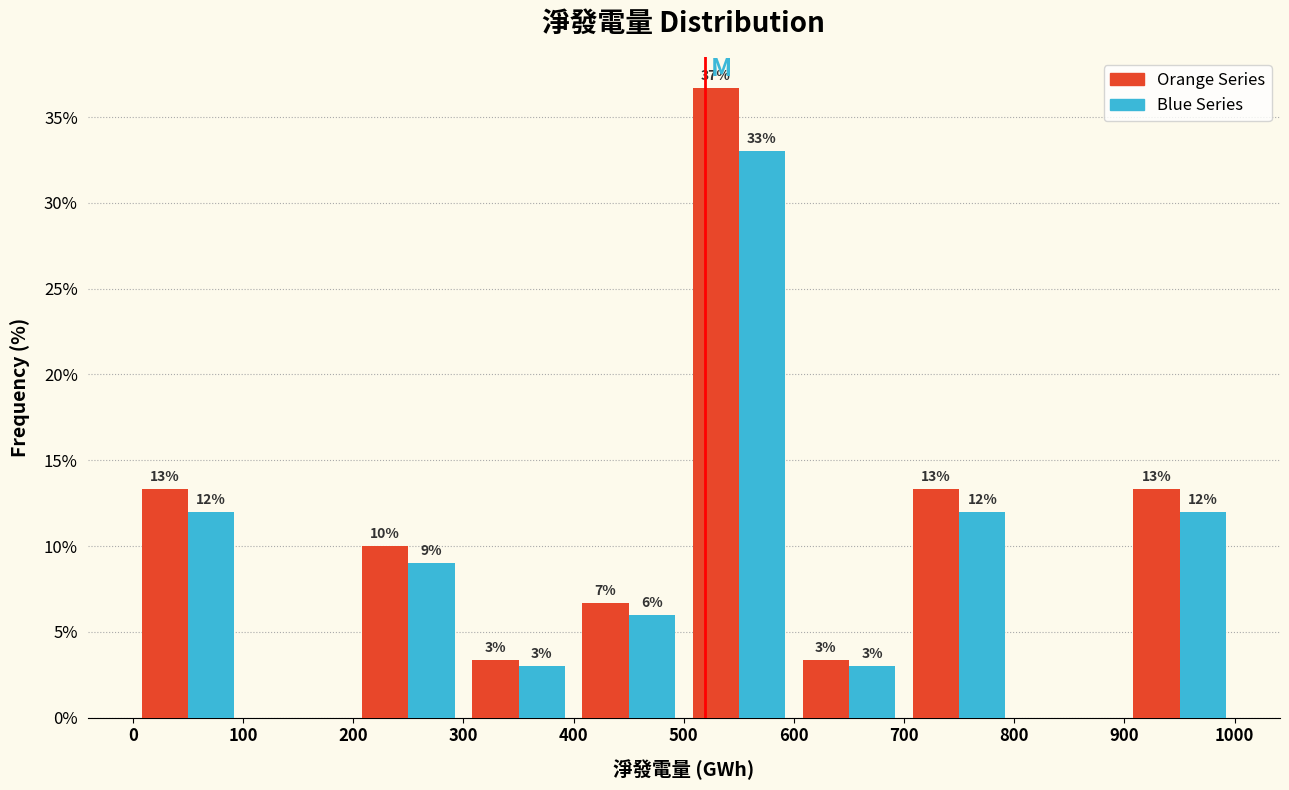

In the Orange Series series, which range on the x-axis has the tallest bar?

500 to 600